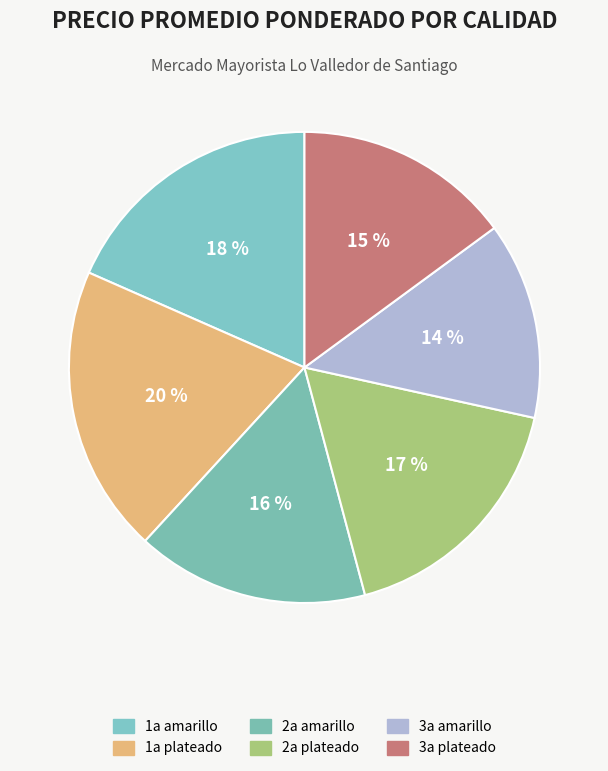

How many segments does this pie chart have?

6